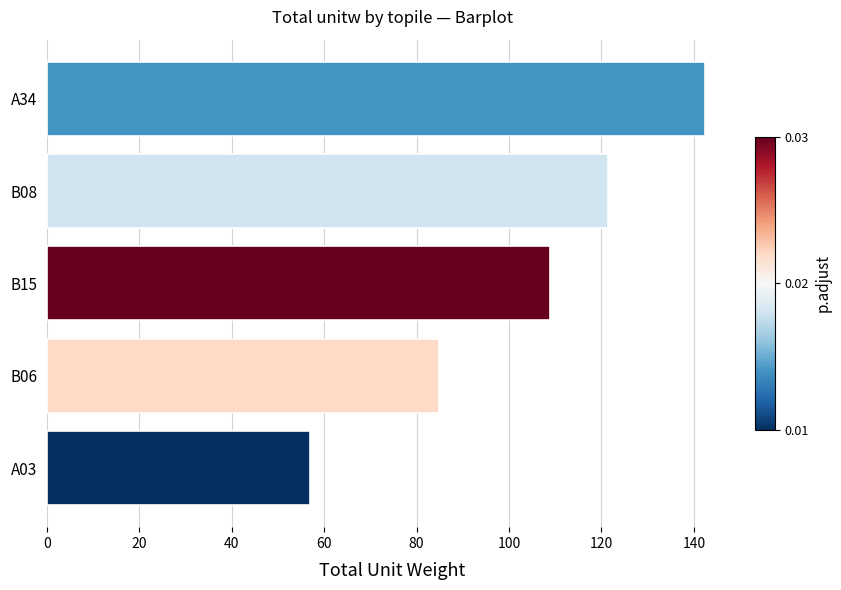

What is the difference between the values at B06 and A03?

27.9